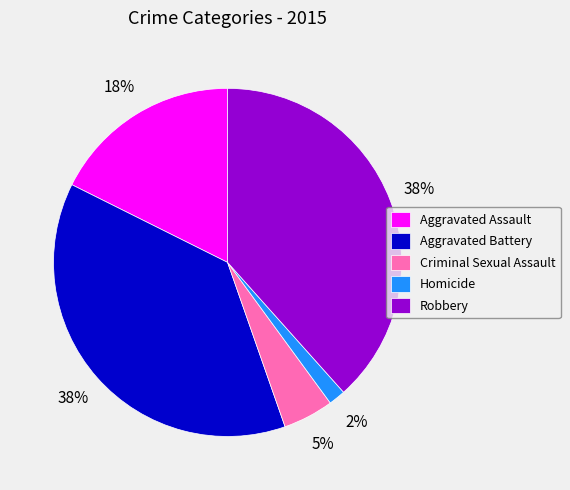

Which has a higher value, Criminal Sexual Assault or Aggravated Assault?

Aggravated Assault